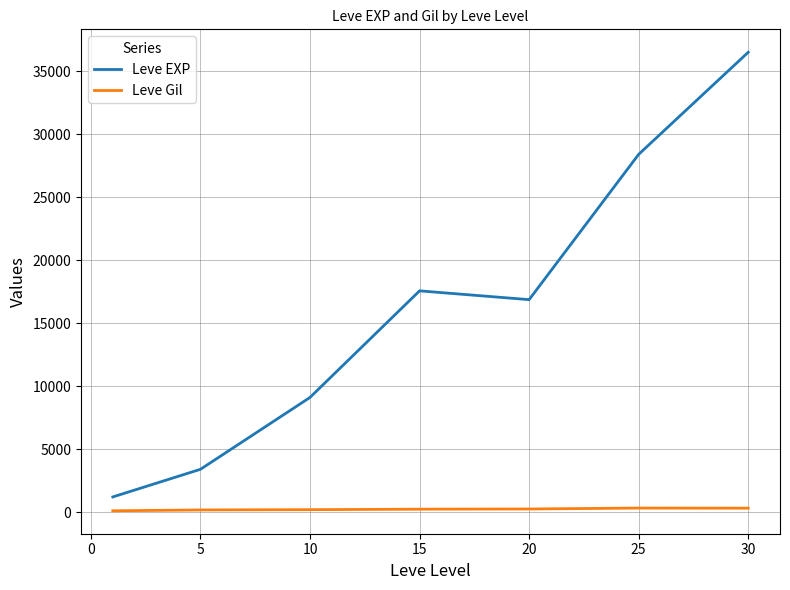

Which series has the largest total across all categories?

Leve EXP